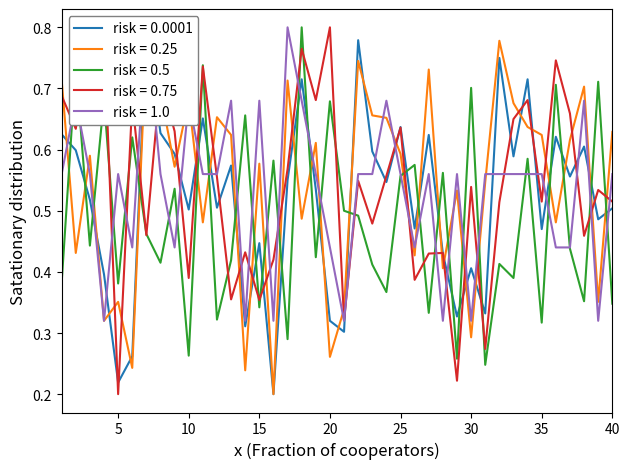

Which series has the widest spread of values?

Annual Return